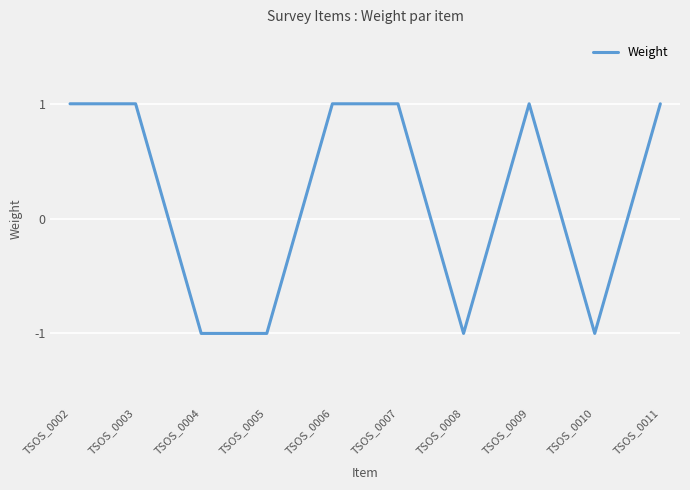

The value at TSOS_0004 is -2. True or false?

False